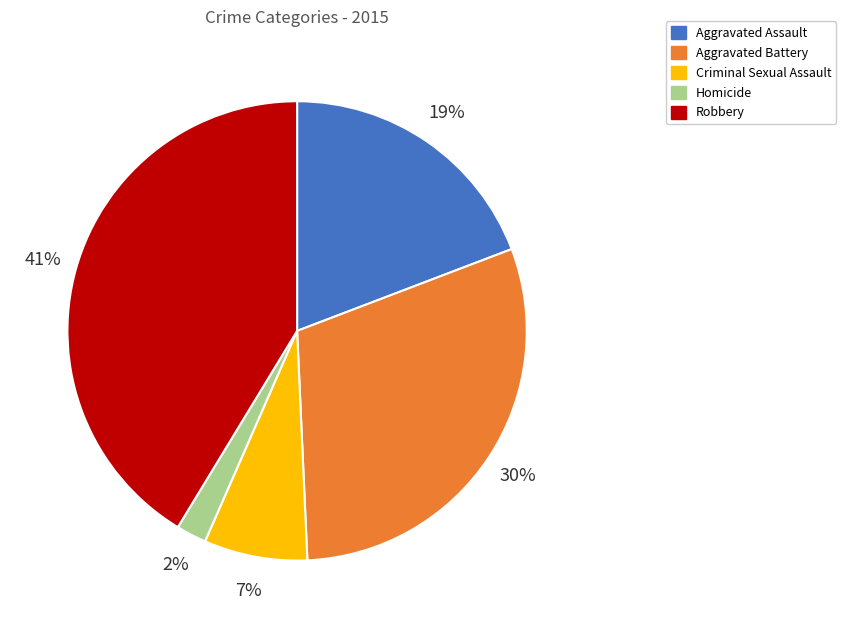

The Aggravated Assault slice represents 14% of the pie. True or false?

False